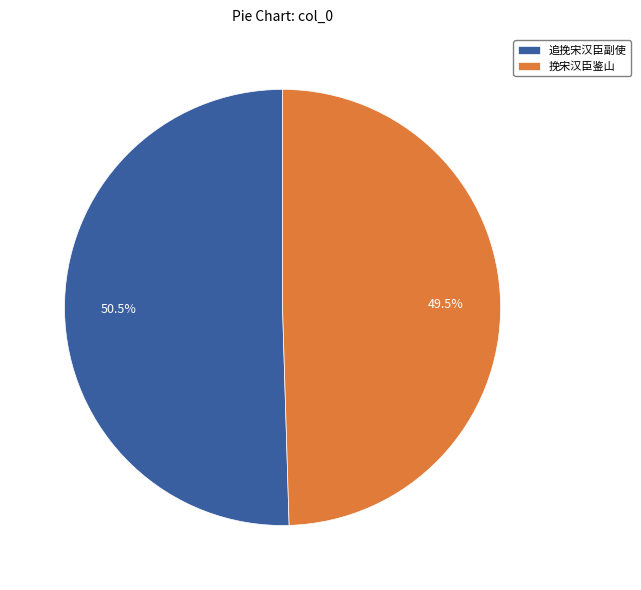

How many slices are in this pie chart?

2